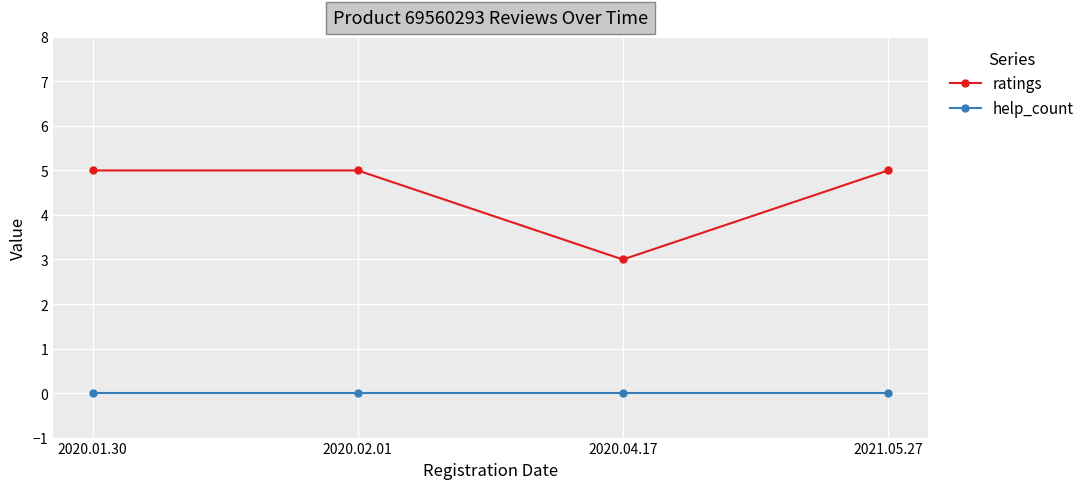

True or false: ratings and help_count cross at least once.

False